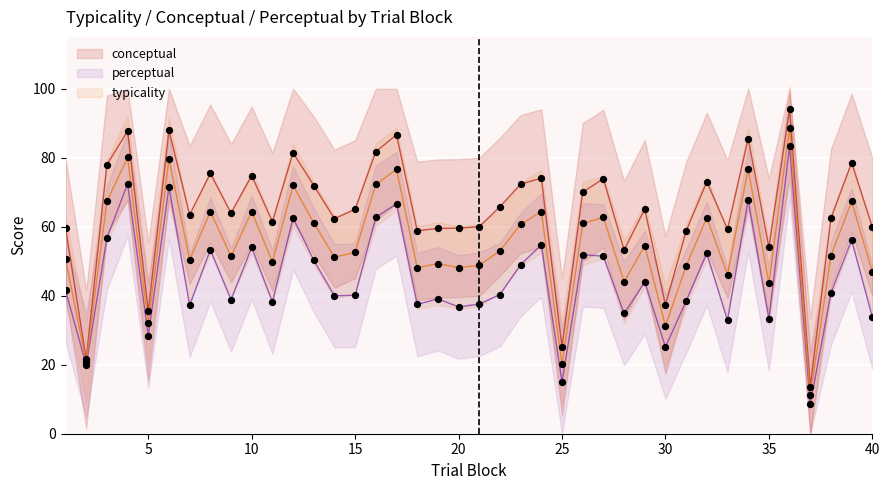

Which series reaches the minimum Y coordinate?

perceptual